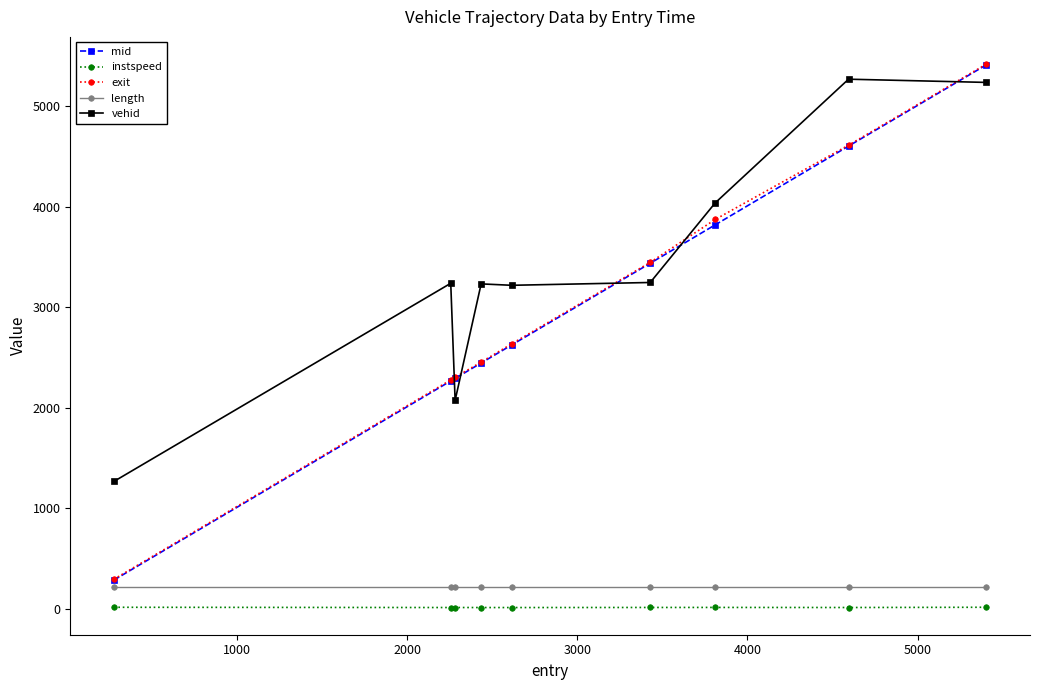

Does the chart have visible grid lines?

No